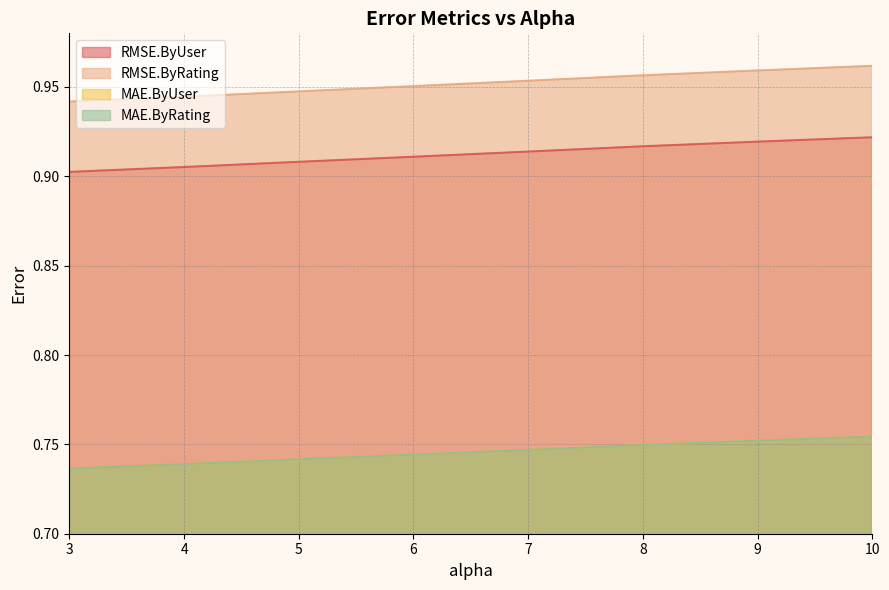

Reading left to right, what are all the values shown in this chart?

RMSE.ByUser: 0.9	0.9	0.9	0.9	0.9	0.9	0.9	0.9
RMSE.ByRating: 0.9	0.9	0.9	1.0	1.0	1.0	1.0	1.0
MAE.ByUser: 0.7	0.7	0.7	0.7	0.7	0.7	0.8	0.8
MAE.ByRating: 0.7	0.7	0.7	0.7	0.7	0.7	0.8	0.8